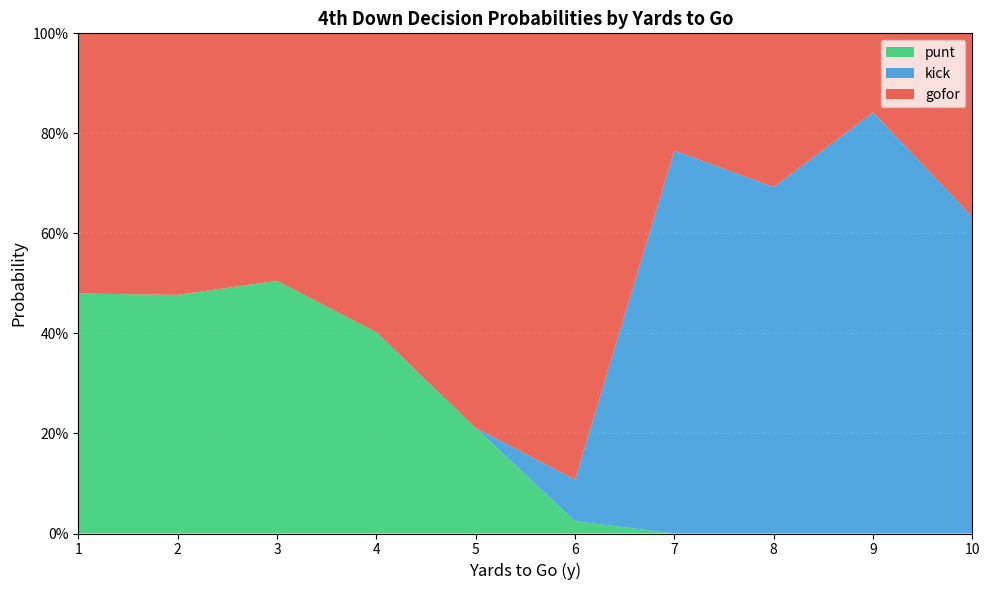

What are all the series names shown in the legend?

punt, kick, gofor